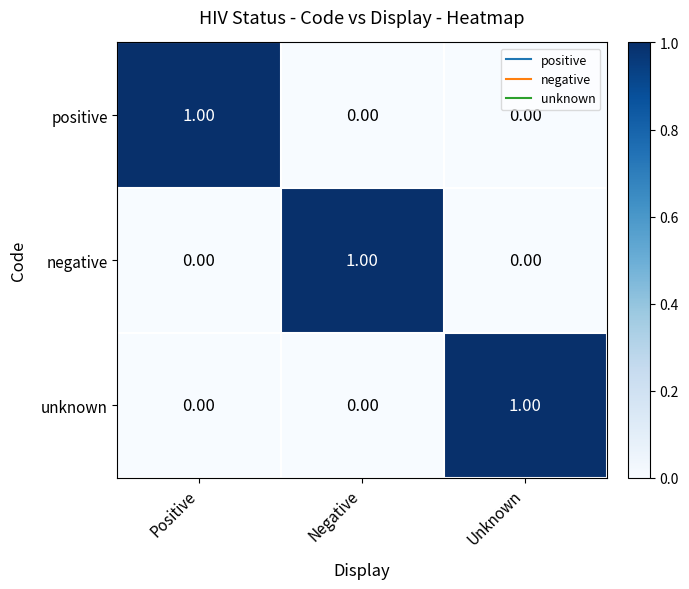

What is the total value across all series at Positive?

1